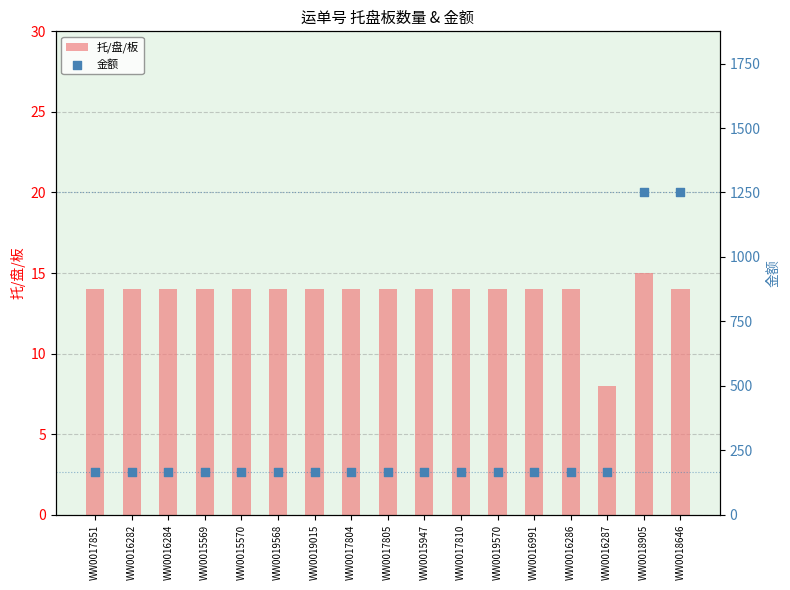

Is the value of 托/盘/板 at WW0018905 greater than the value of 金额 at WW0016286?

No